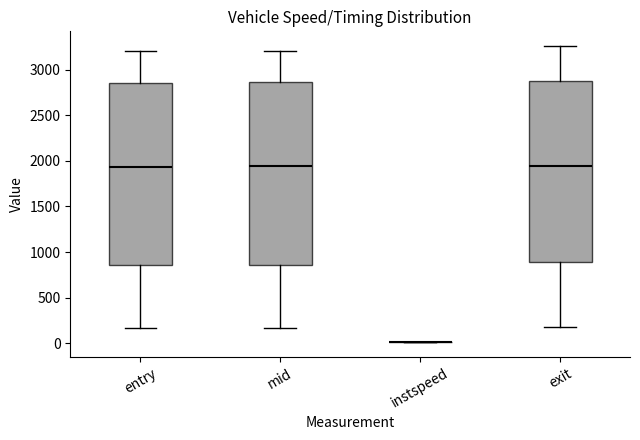

Reading left to right, transcribe this box plot: for each box, give where its median line is, the range the box spans, and where its two whiskers end, as read against the y-axis. The values are not printed on the chart, so give them approximately, as read against the axis.

entry: median 1950, box 850 to 2850, whiskers 150 to 3200
mid: median 1950, box 850 to 2850, whiskers 150 to 3200
instspeed: box collapsed to a line at 0, whiskers 0 to 0
exit: median 1950, box 900 to 2900, whiskers 200 to 3250